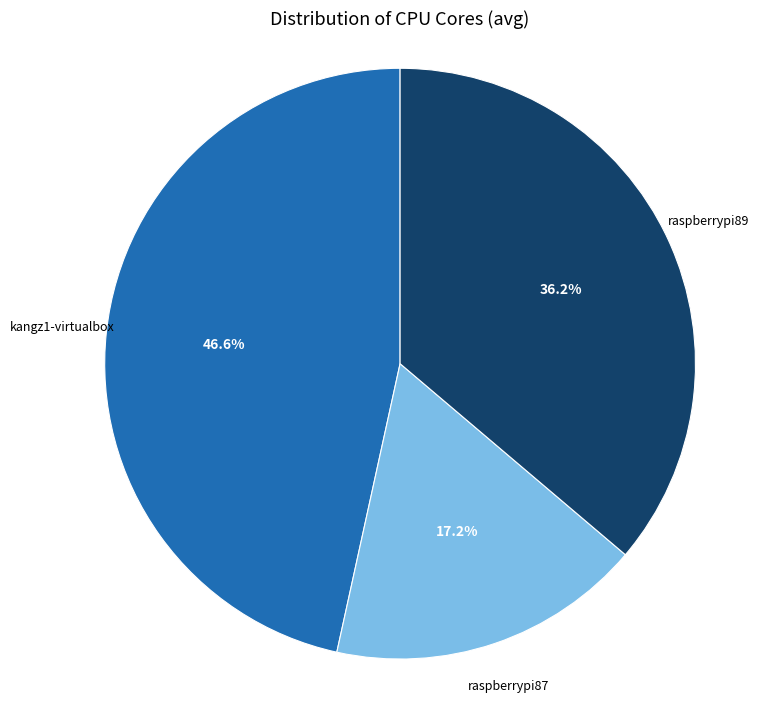

To the nearest percent, what is the difference between the largest and smallest slice percentages?

29%